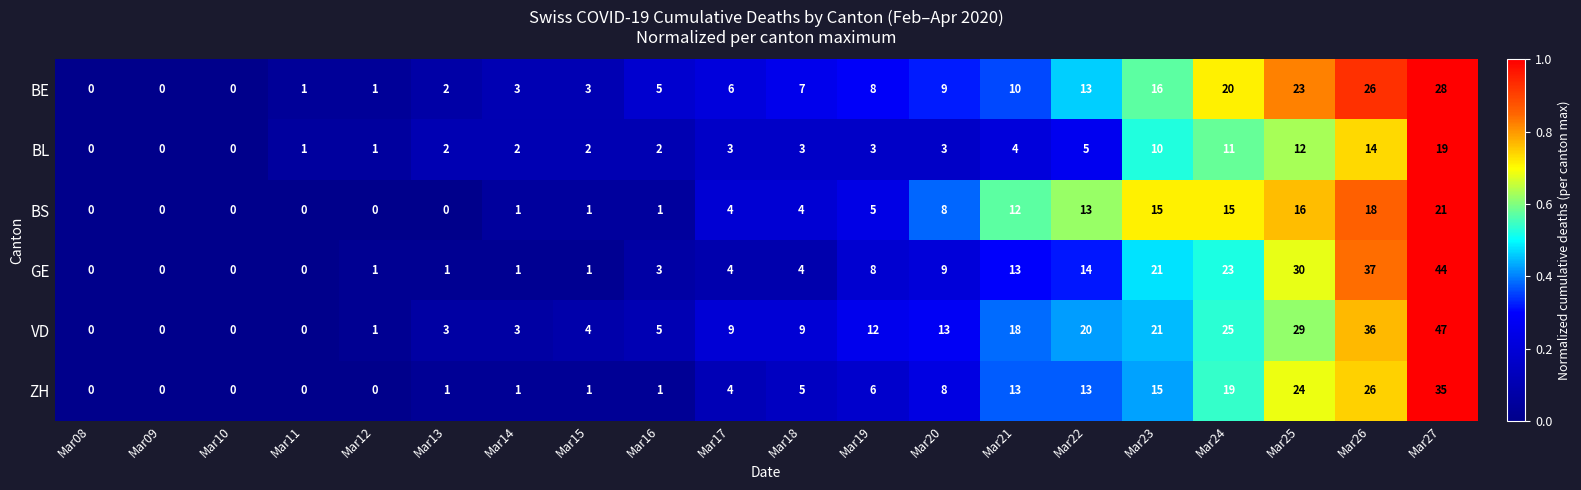

What value does the BE series have at Mar23?

16